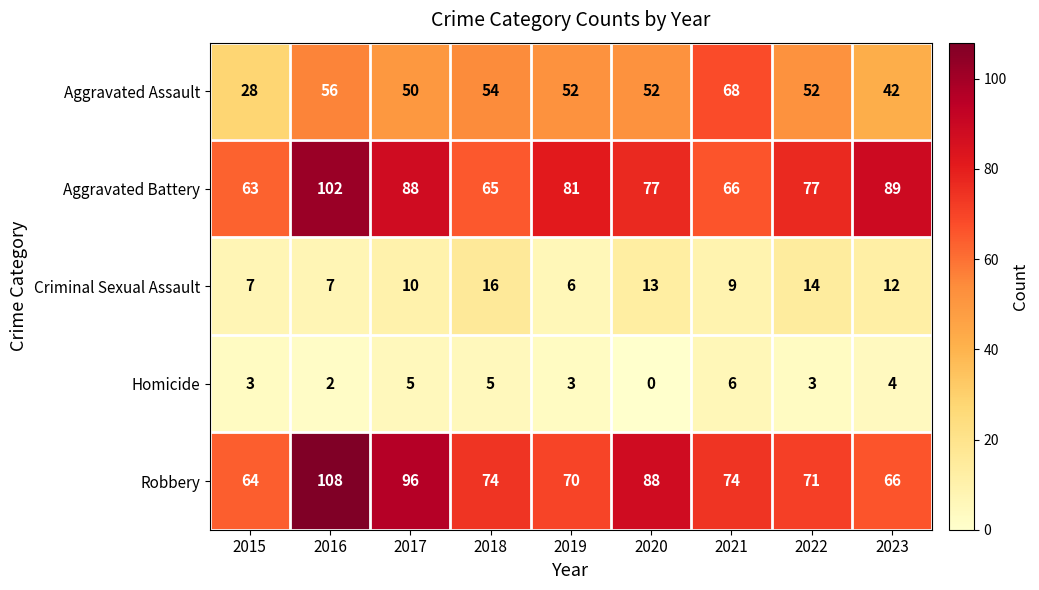

The Robbery series shows 74 at 2018. True or false?

True